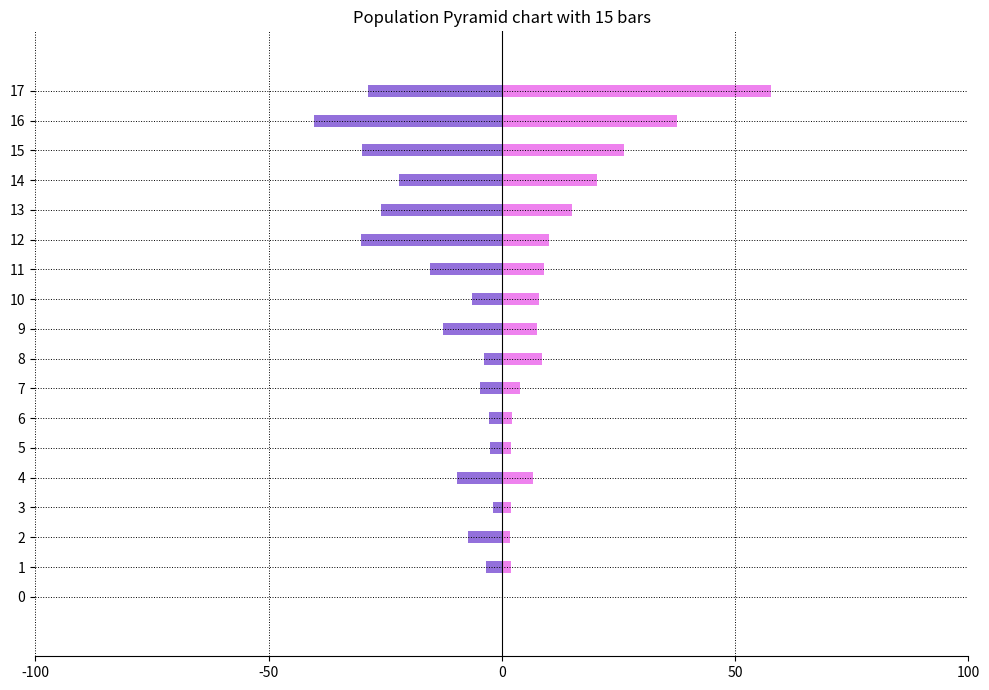

What is the value of the Promedio bar at the 9th from the left?

8.6